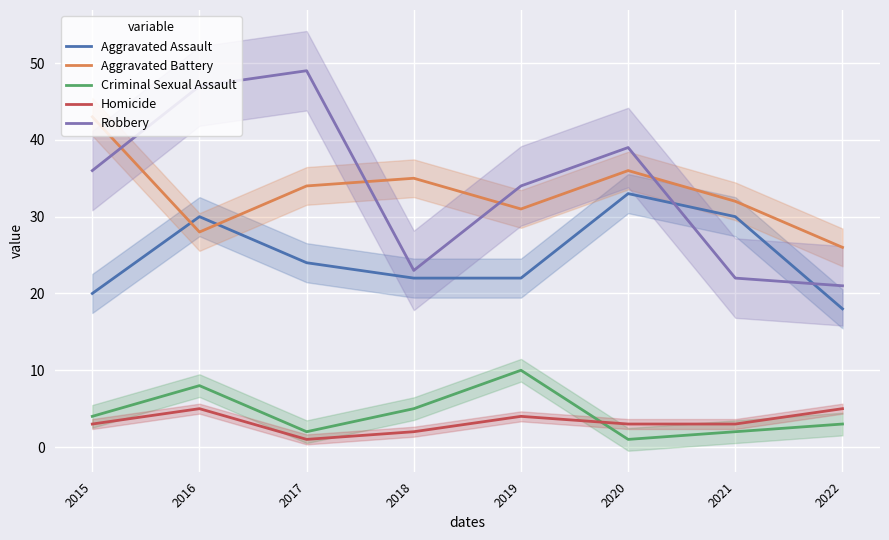

True or false: Aggravated Assault has more than 0 points higher than both neighbors.

True